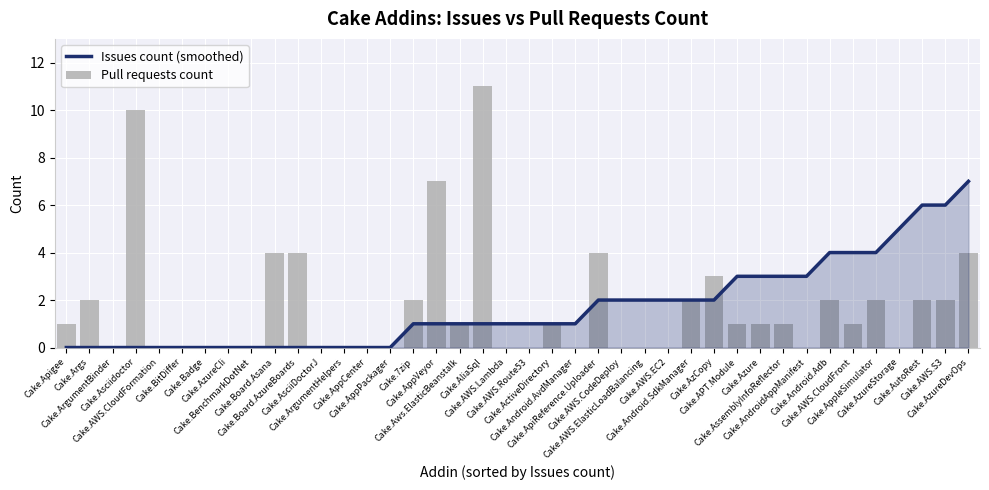

Which series changed the most between Cake.7zip and Cake.AssemblyInfoReflector?

Issues count (smoothed)